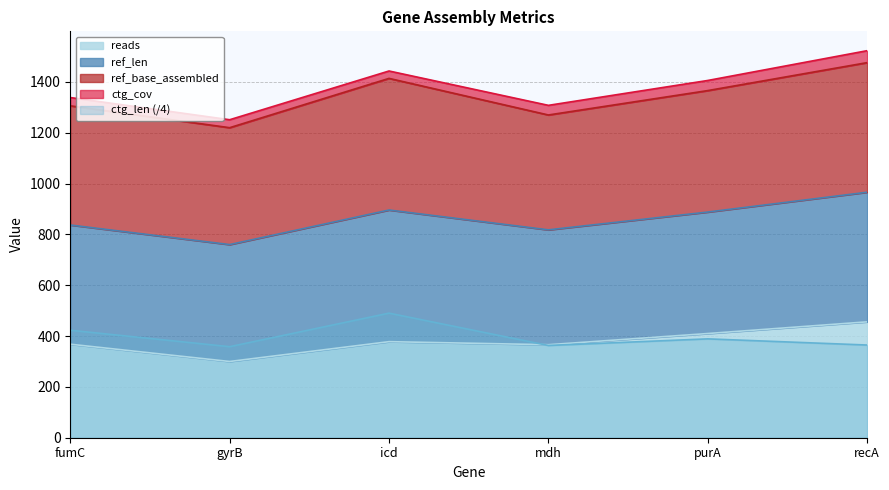

Is it true that ref_base_assembled equals 718.9 at icd?

False